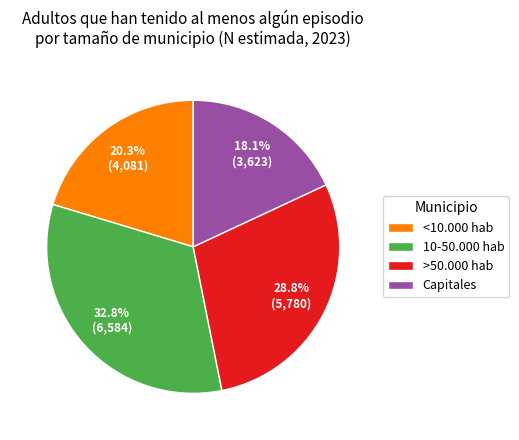

What percentage is the <10.000 hab slice, to the nearest percent?

20%